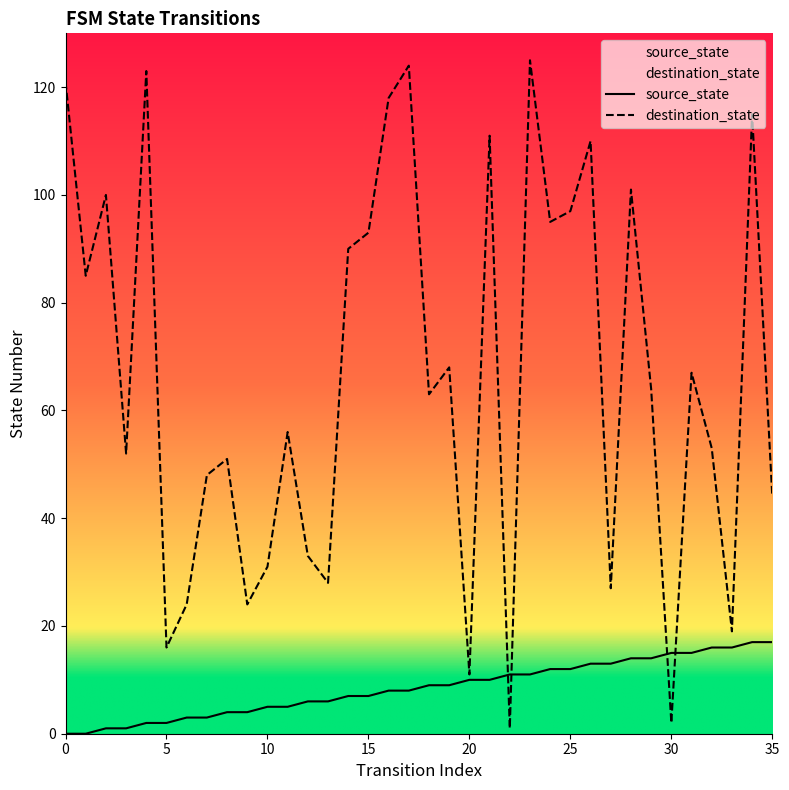

At which label does source_state first exceed 9?

20